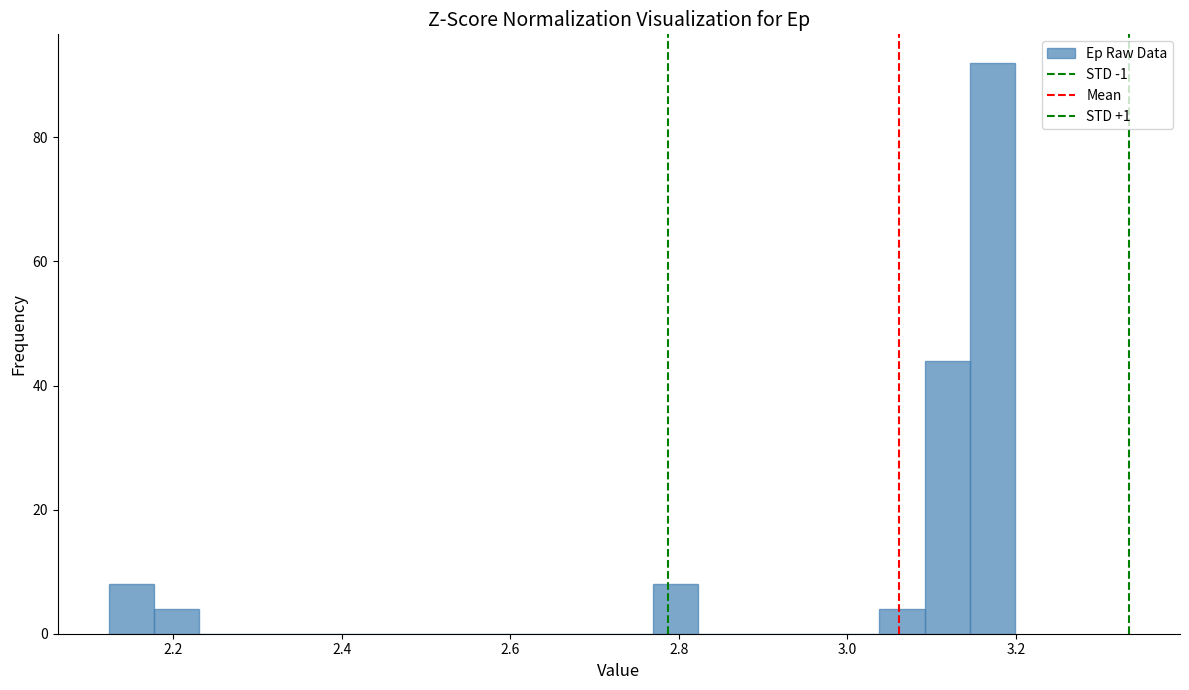

Read against the x-axis, roughly where is the centre of the tallest bar?

3.18